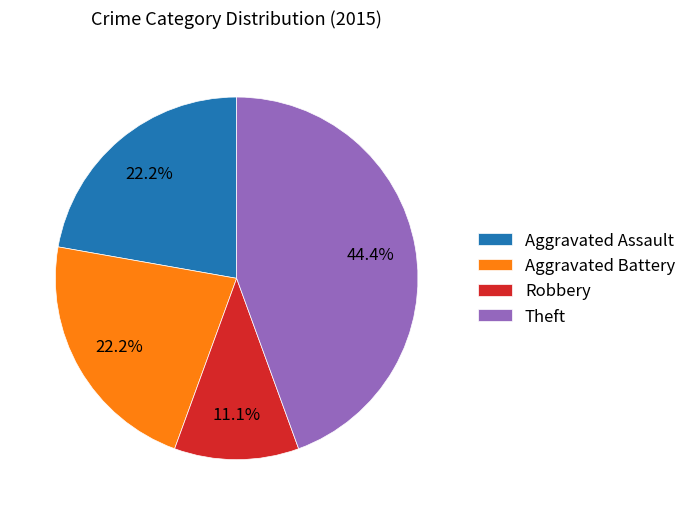

To the nearest percent, what is the average slice percentage?

25%